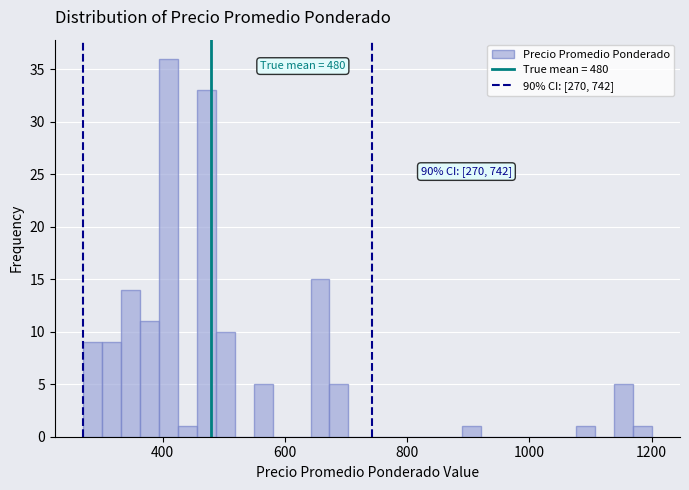

Around what value on the x-axis is the tallest bar? Give the approximate position of its centre, as read against the axis.

400